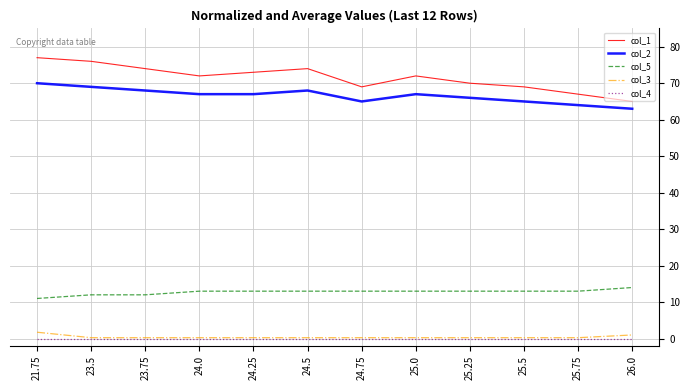

How many lines are shown in the chart?

5